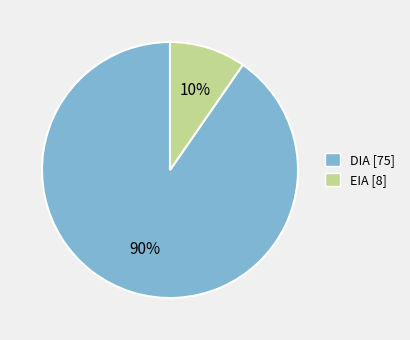

How many slices are in this pie chart?

2